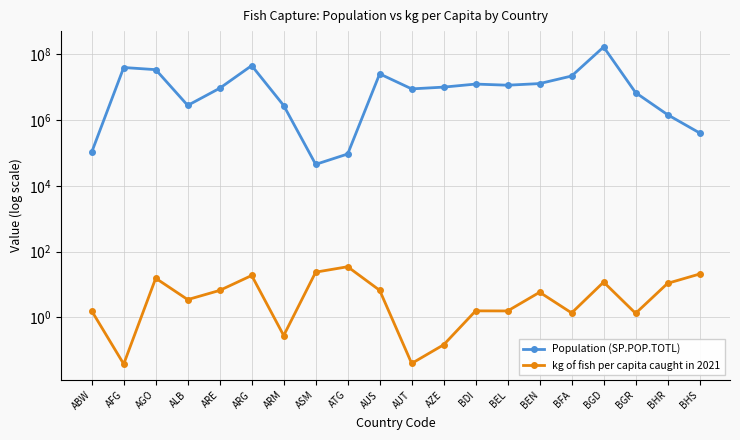

In Population (SP.POP.TOTL), how many points are higher than both neighbors (excluding endpoints)?

5